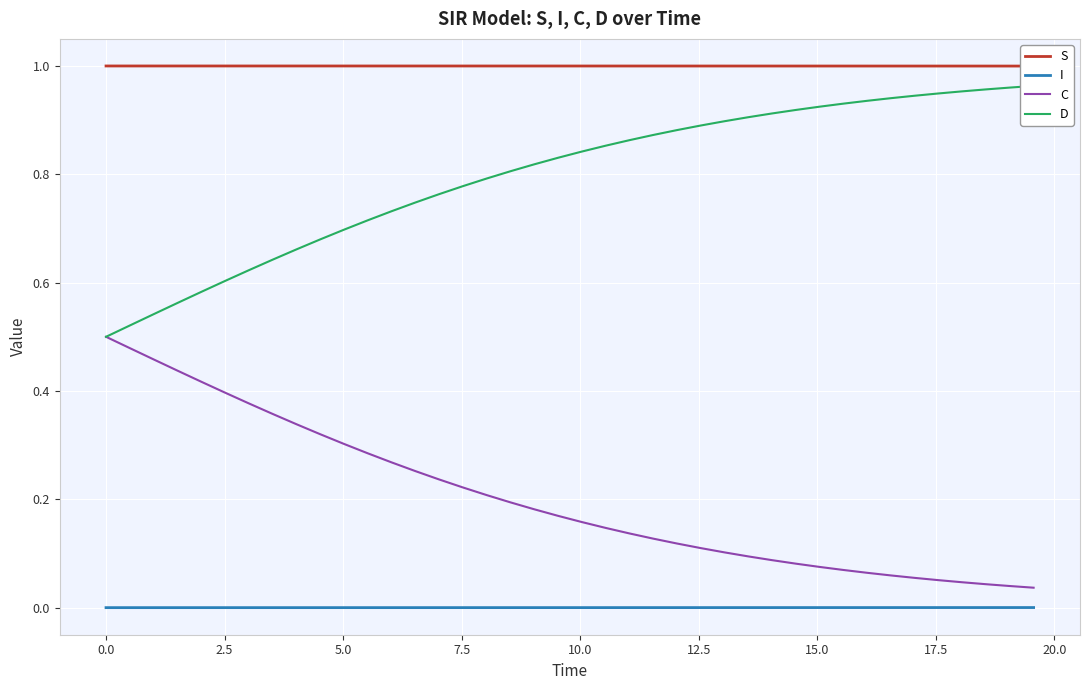

True or false: C and S intersect in this chart.

False